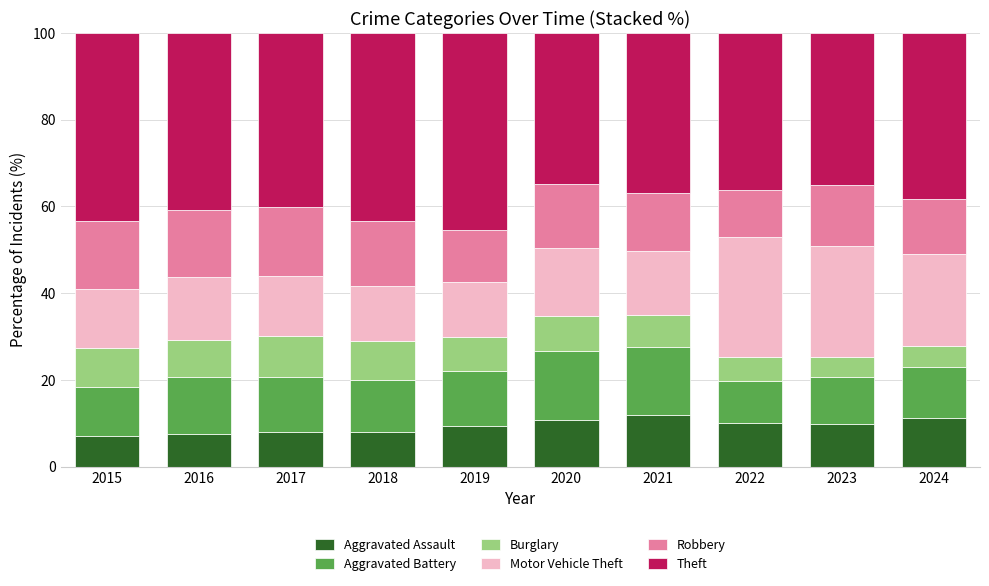

What is the maximum value for Aggravated Assault?

12.0